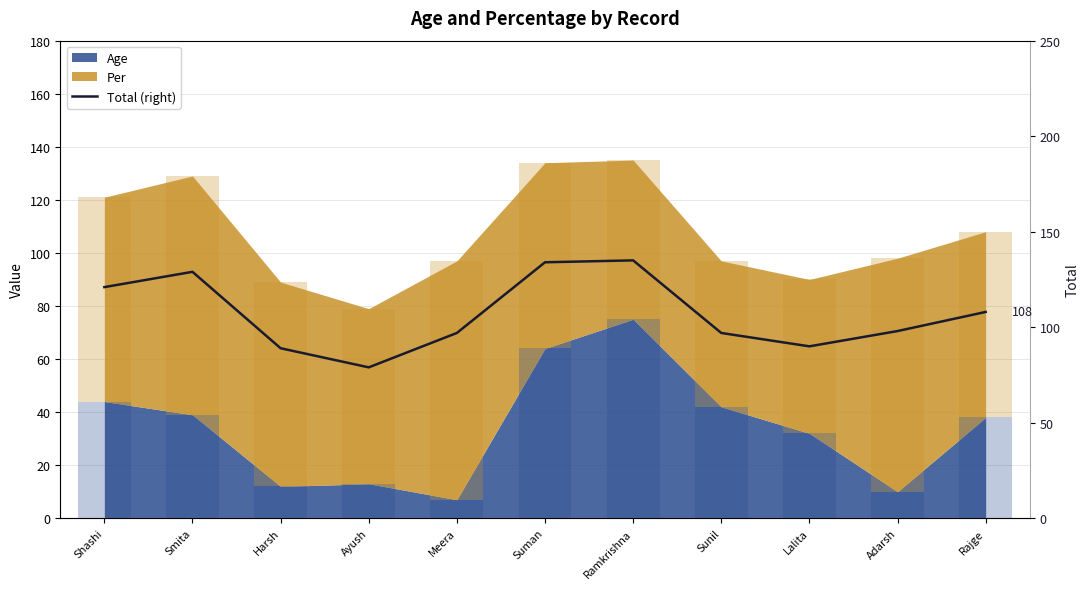

Rank the categories by value from highest to lowest.

Ramkrishna, Suman, Smita, Shashi, Rajge, Adarsh, Meera, Sunil, Lalita, Harsh, Ayush